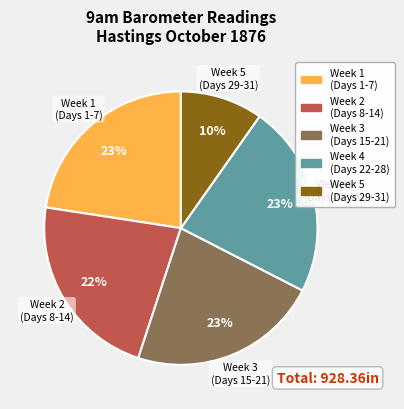

How many slices are in this pie chart?

5